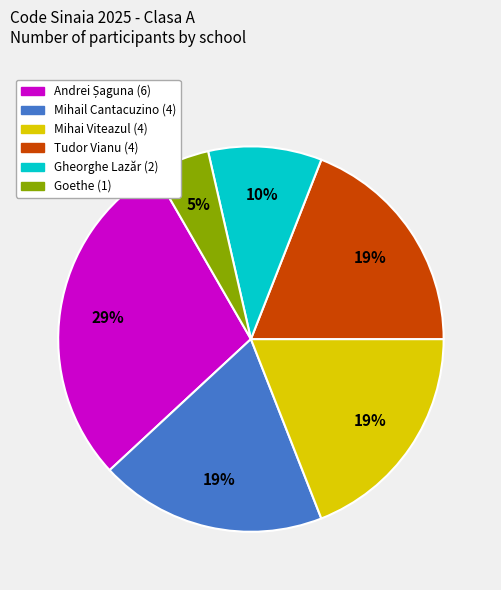

To the nearest percent, what is the difference between the largest and smallest slice percentages?

24%